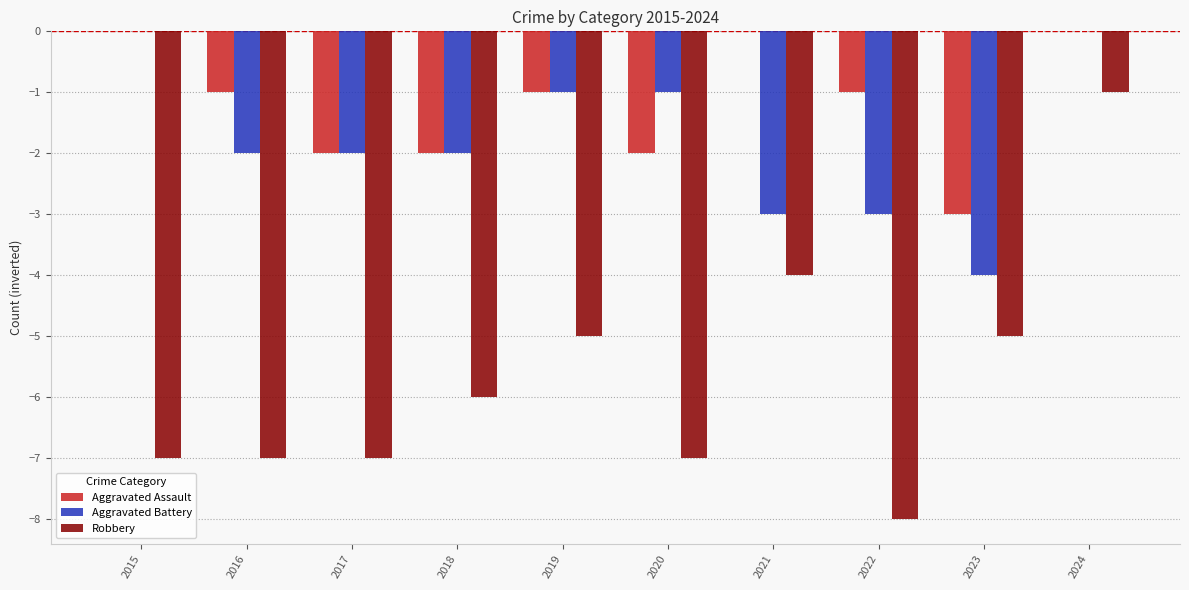

What is the sum of the Robbery values at 2022 and 2017?

-15